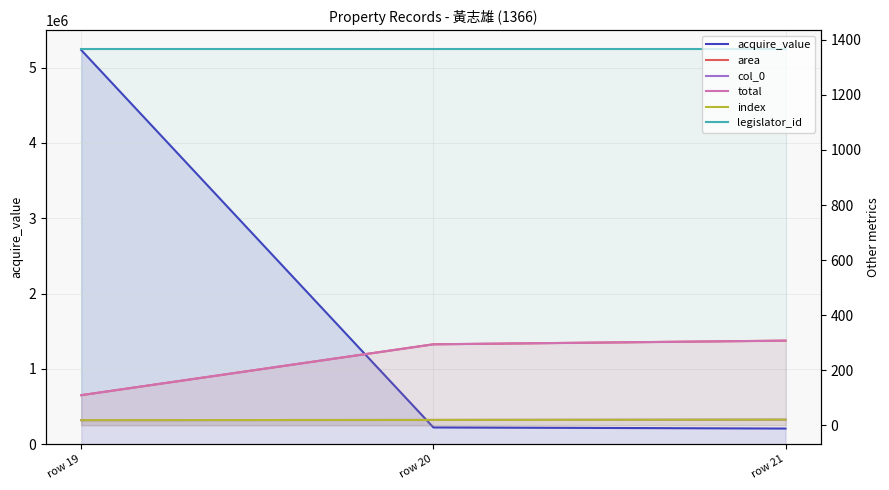

At row 19, list the series in order from smallest to largest.

col_0, index, area, total, legislator_id, acquire_value